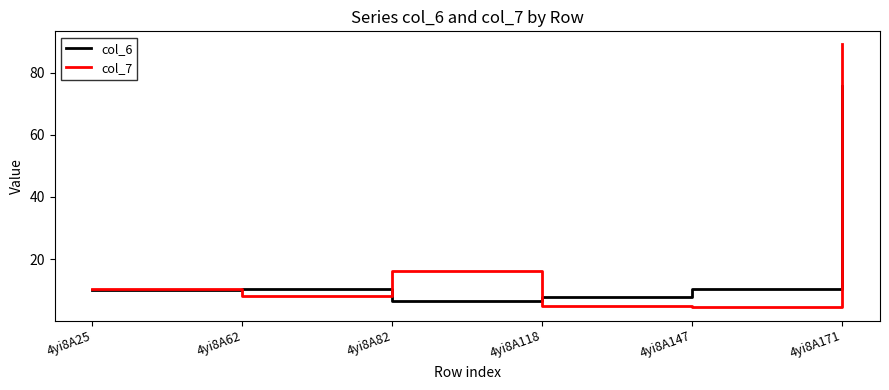

What is the sum of the col_6 values at 4yi8A171 and 4yi8A118?

83.5